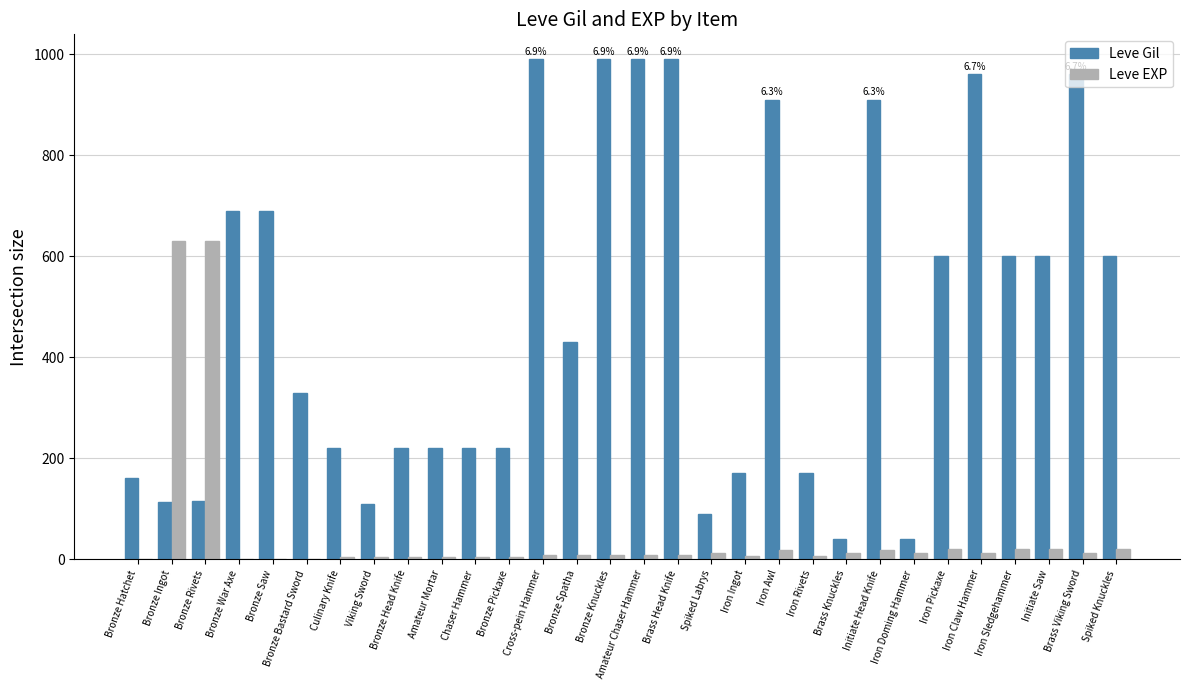

Are the bars grouped side by side (vs. stacked)?

Yes